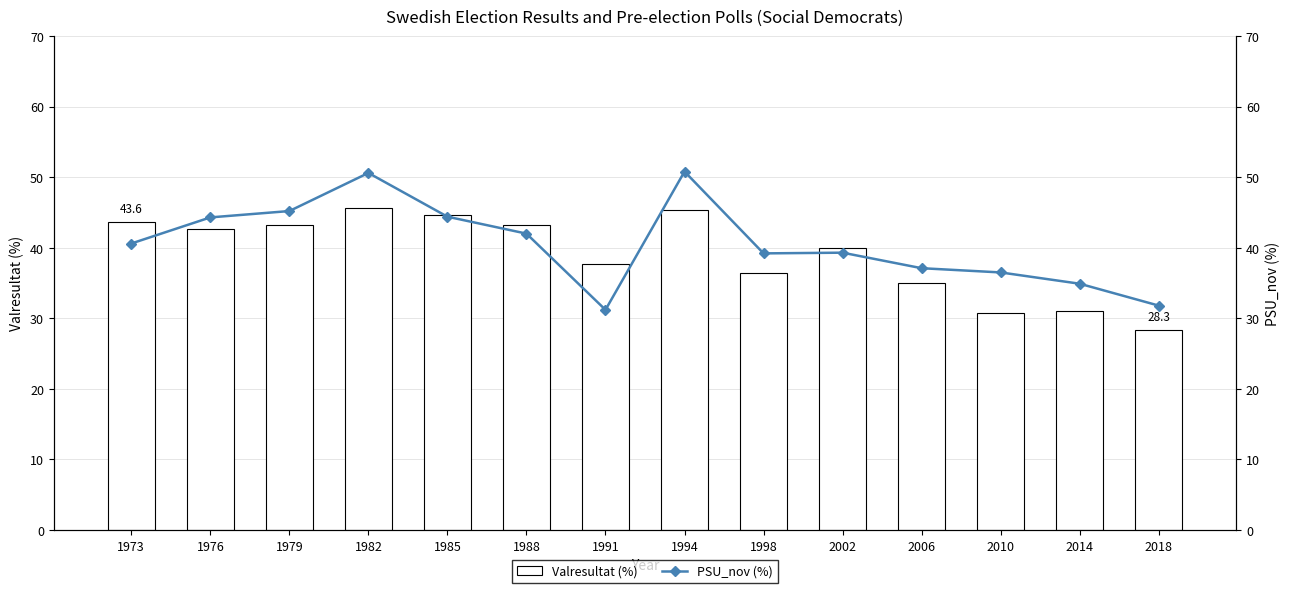

How many groups of bars are there?

14